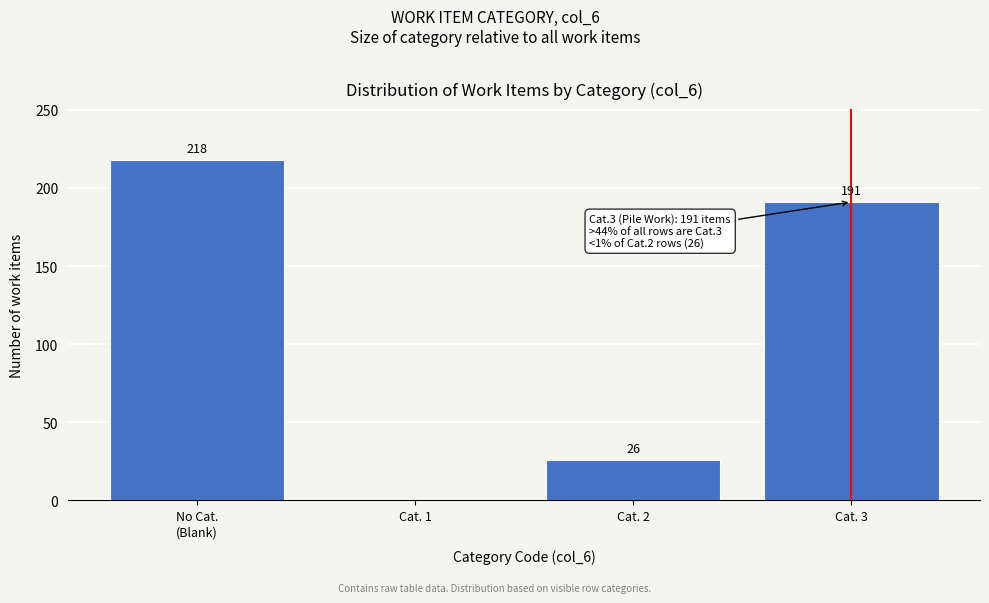

What is the sum of all values?

435